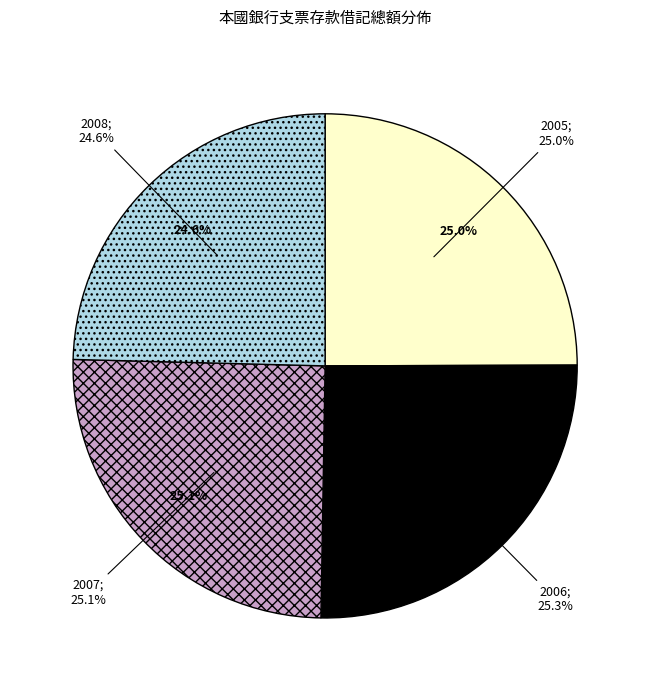

The 2008 slice represents 25% of the pie. True or false?

True